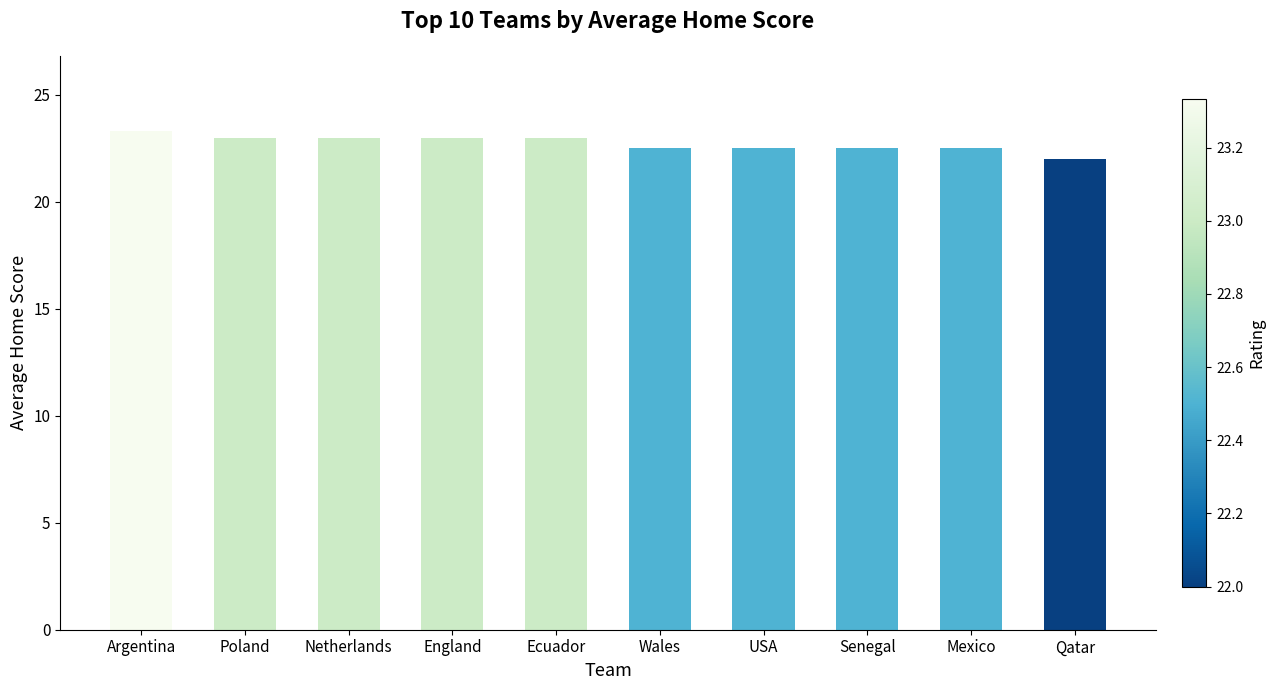

Between Qatar and Ecuador, which is larger?

Ecuador